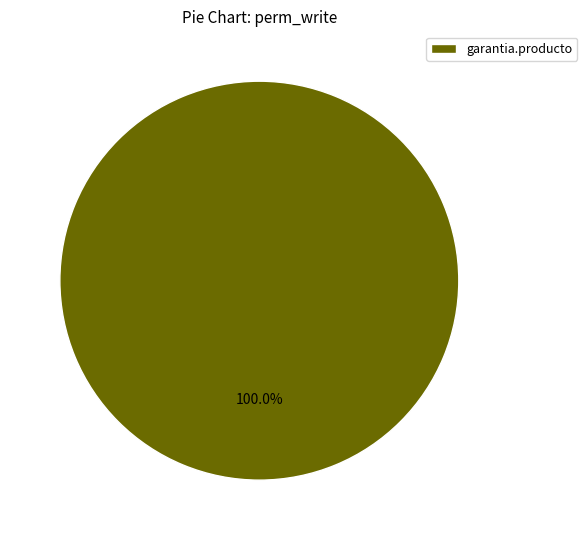

Which slice represents more than half of the pie?

garantia.producto